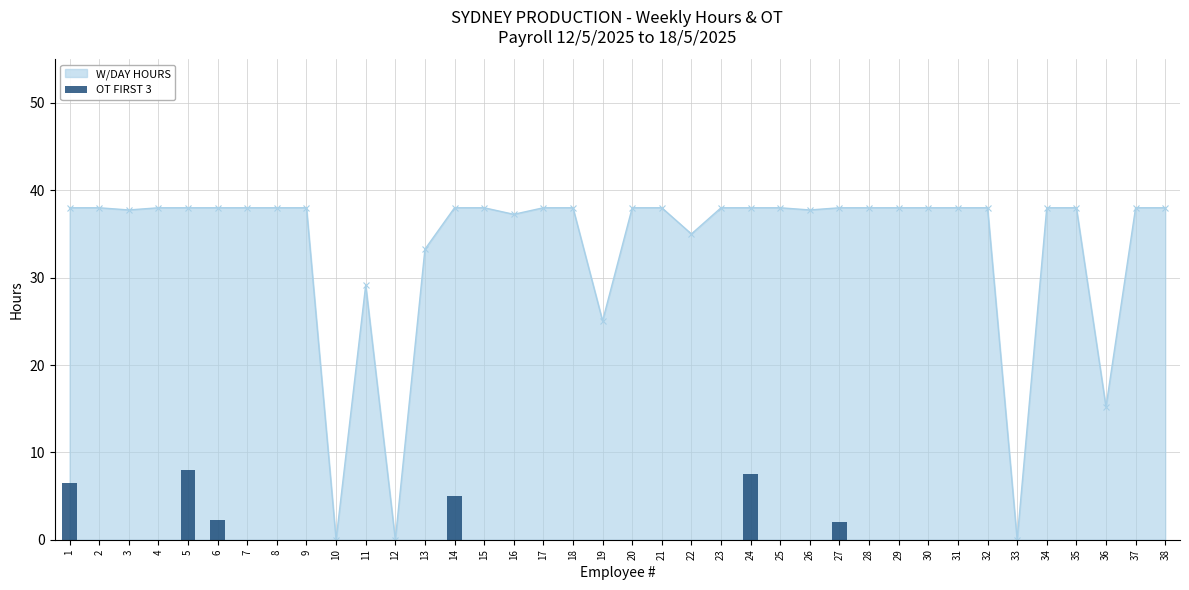

The value of W/DAY HOURS at 38 is 63.9. True or false?

False